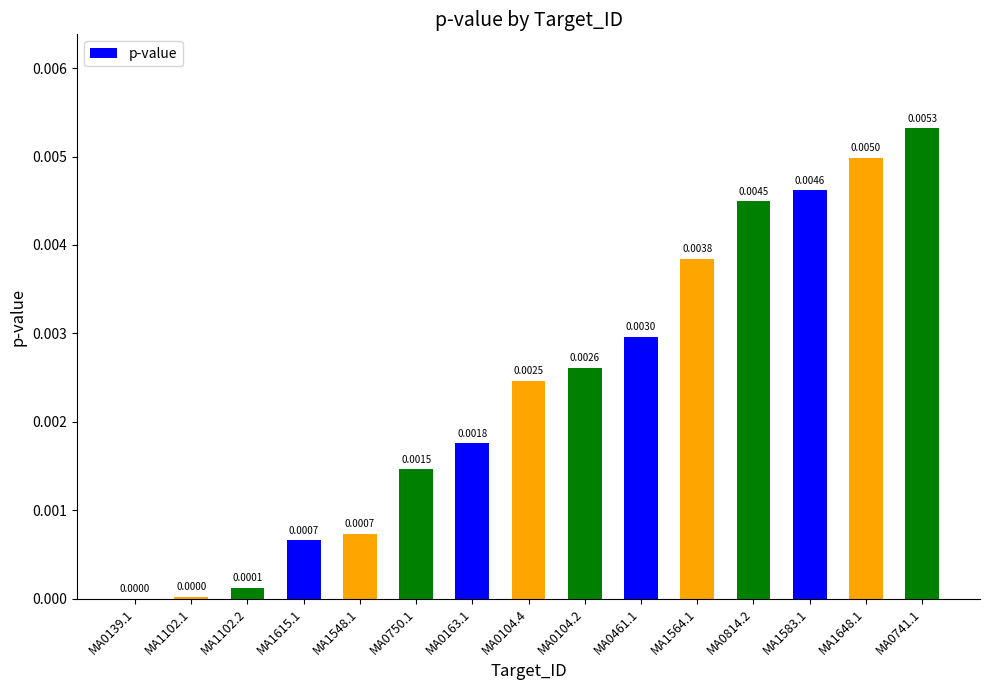

Between MA0104.2 and MA0741.1, which is larger?

MA0741.1